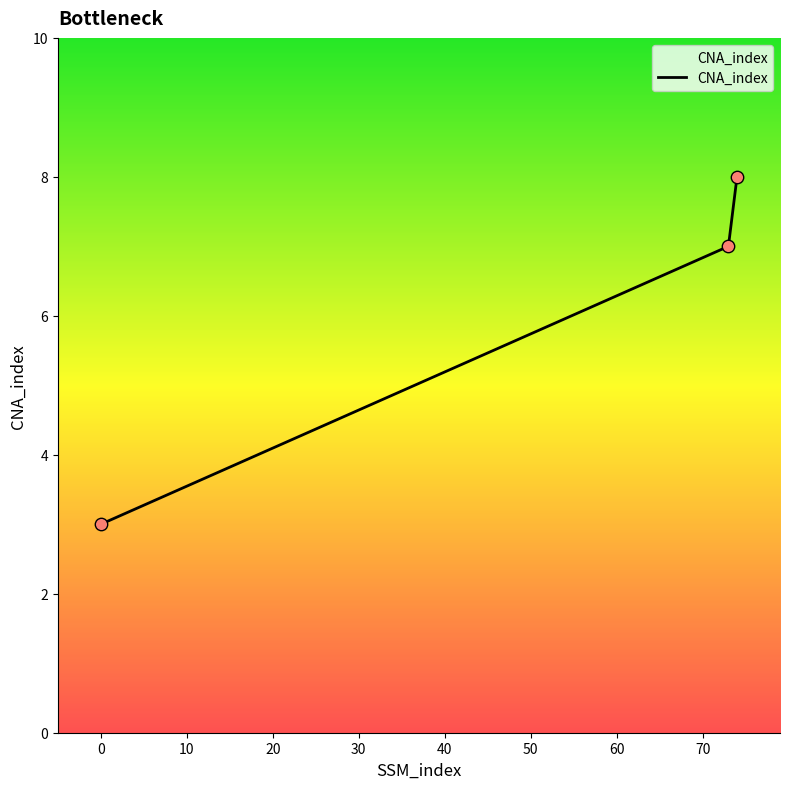

What is the difference between the maximum and minimum values?

5